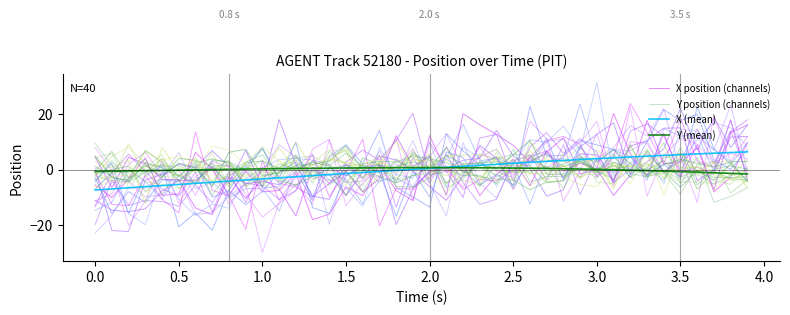

Count the number of data series in this chart.

4